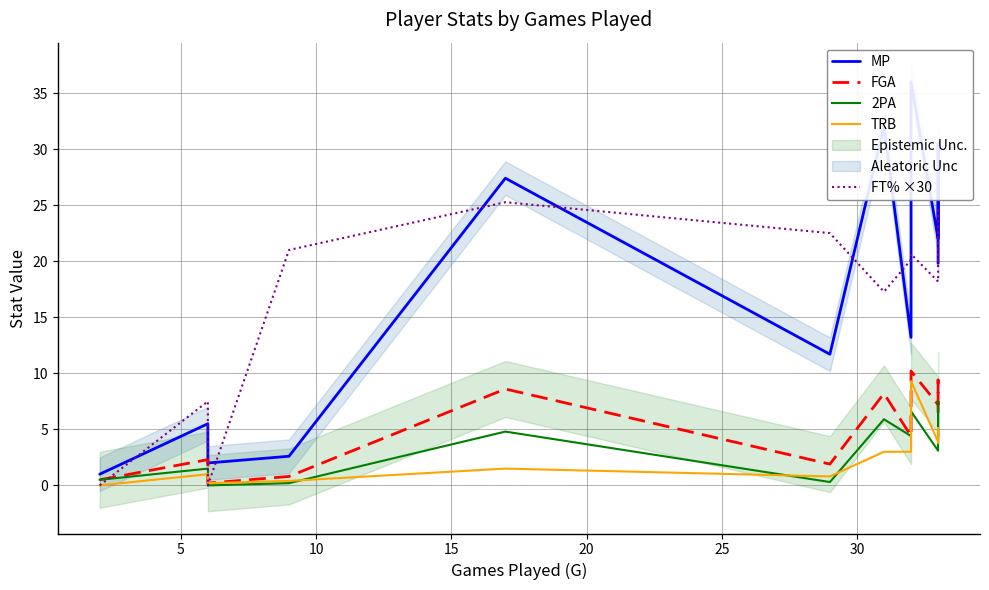

Does the chart have visible grid lines?

Yes